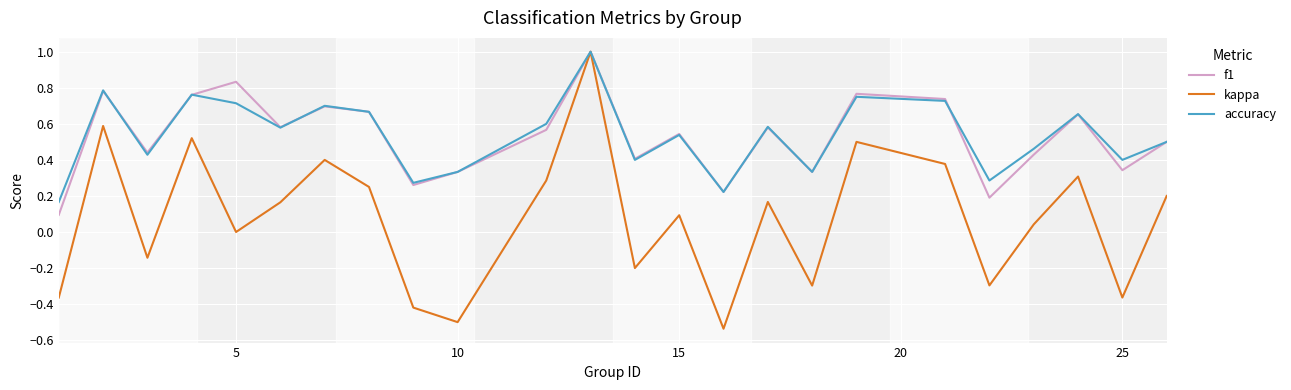

What is the maximum value shown in the chart?

1.0